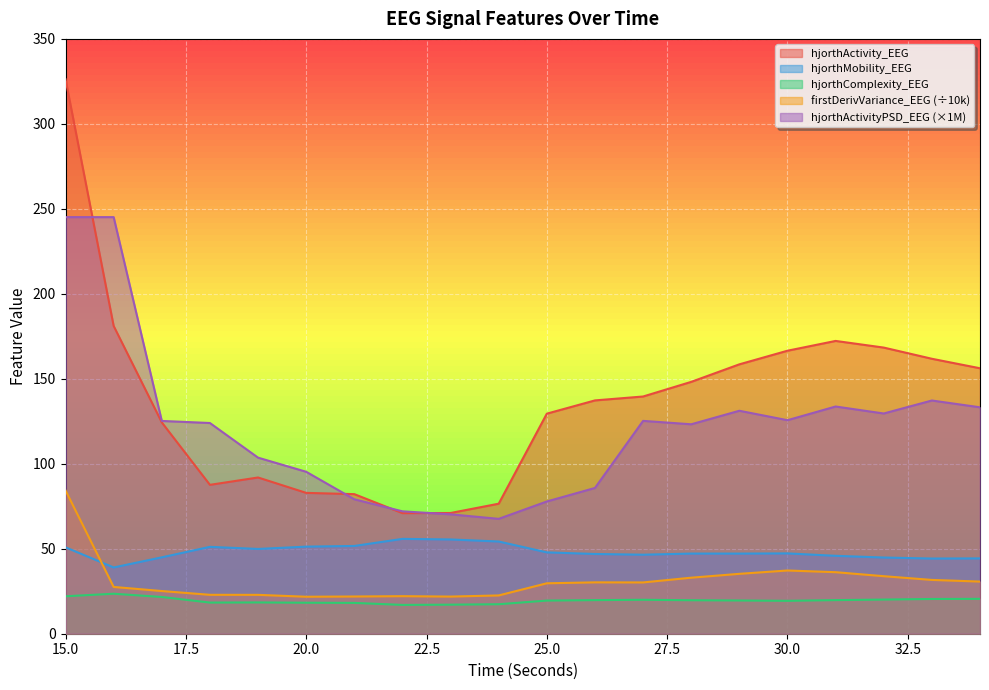

Which series has the largest total across all categories?

hjorthActivity_EEG